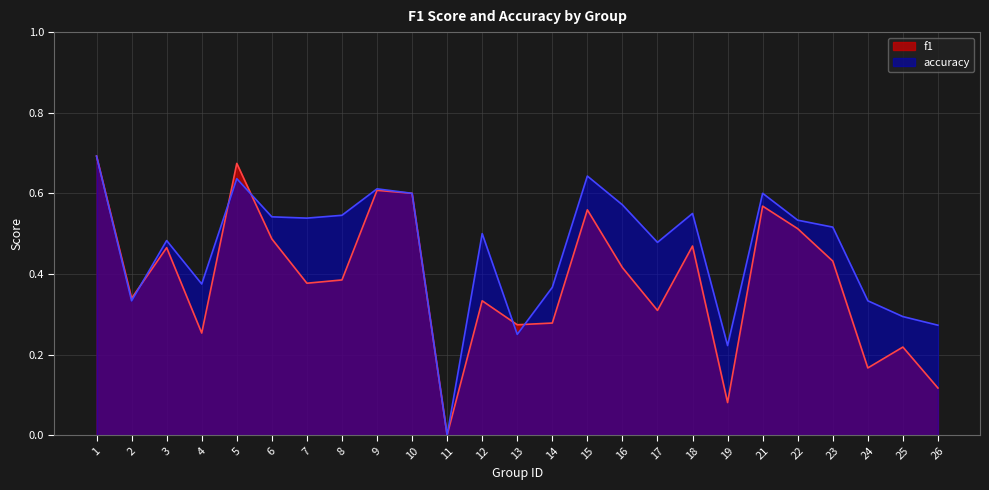

List the series in order of their overall mean, highest first.

accuracy, f1